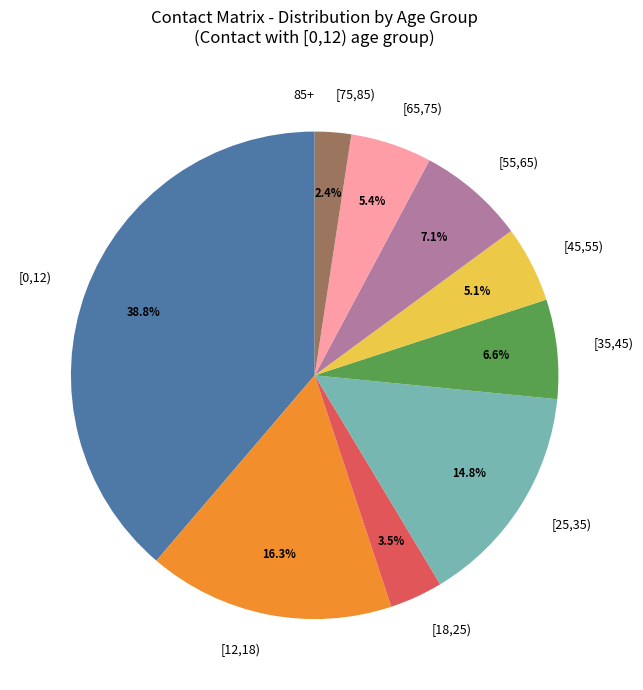

Is [35,45) the majority of the pie?

No